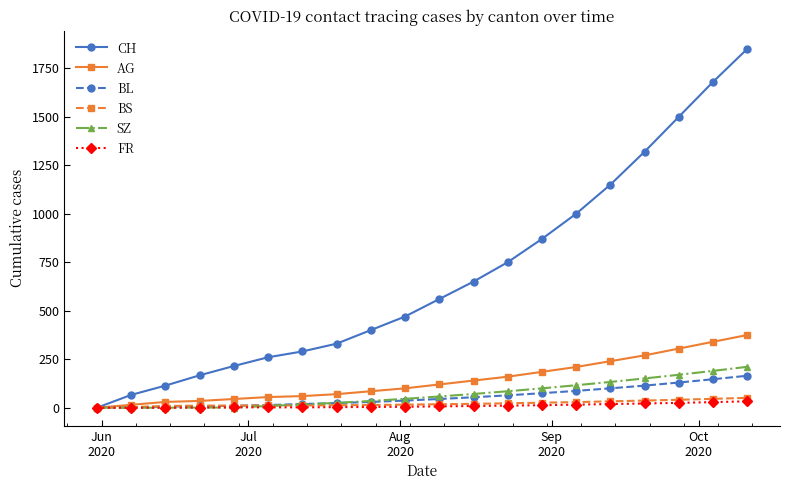

True or false: CH has more than 1 points higher than both neighbors.

False